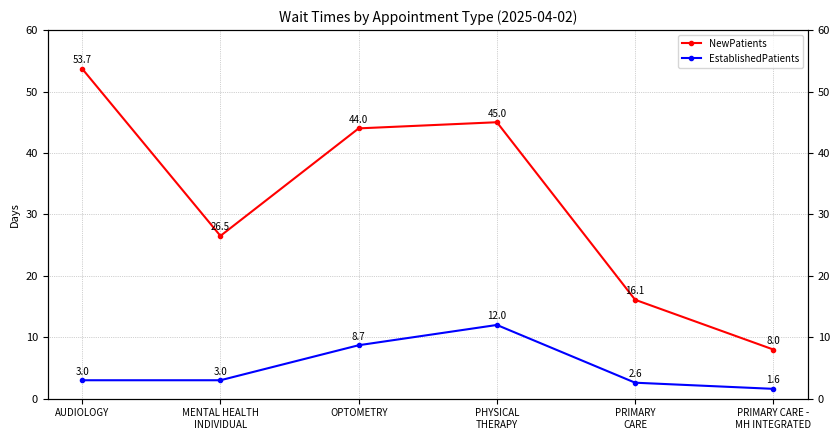

Which category has the highest value in the NewPatients series?

AUDIOLOGY